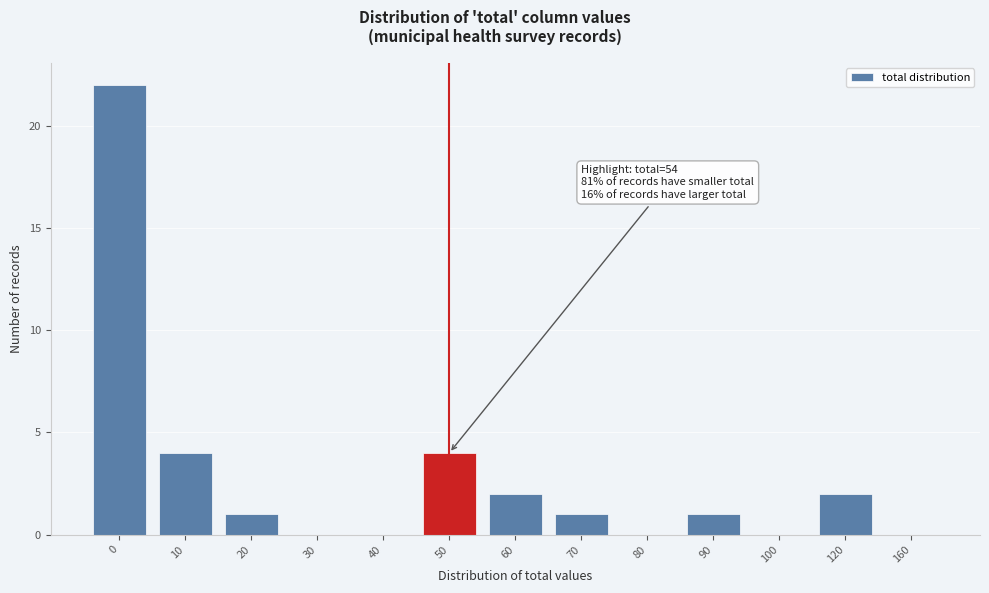

Reading left to right, list all the values displayed in this chart.

0=22	10=4	20=1	30=0	40=0	50=4	60=2	70=1	80=0	90=1	100=0	120=2	160=0